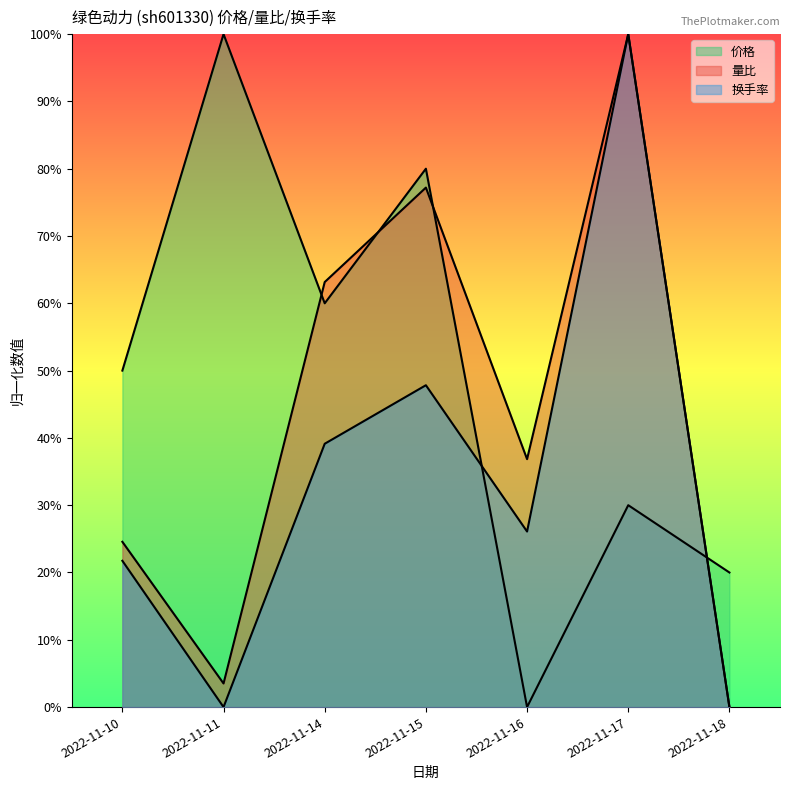

How many data points does each series have?

7